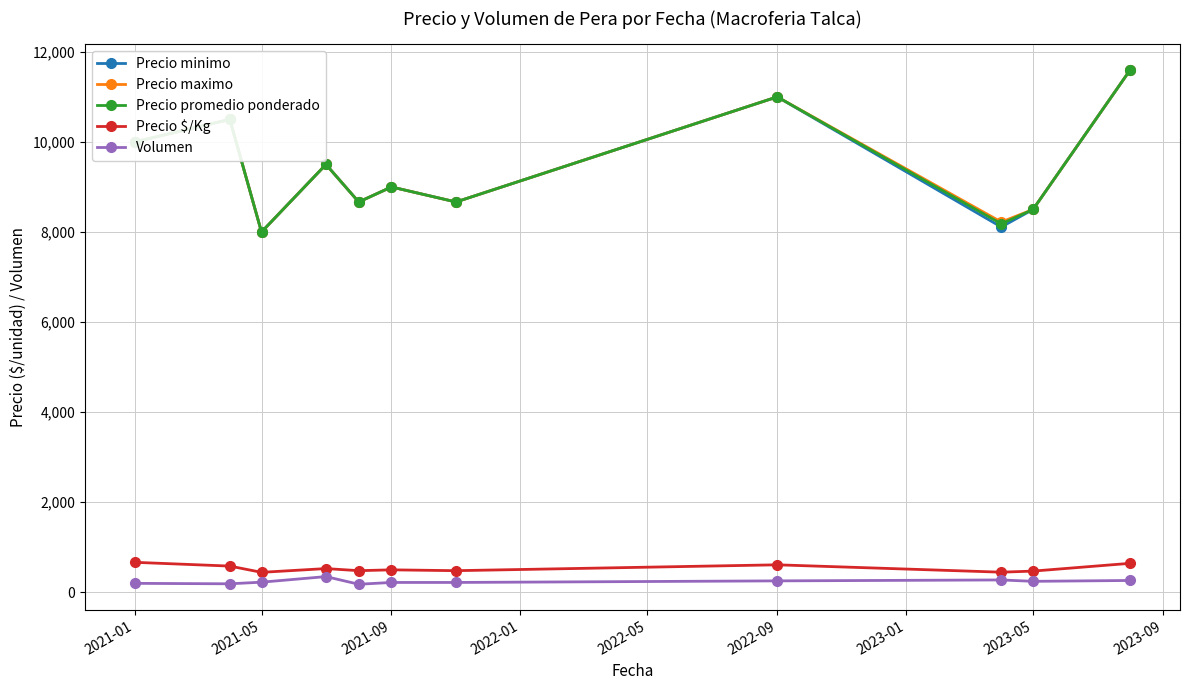

True or false: Precio $/Kg and Precio promedio ponderado cross at least once.

False